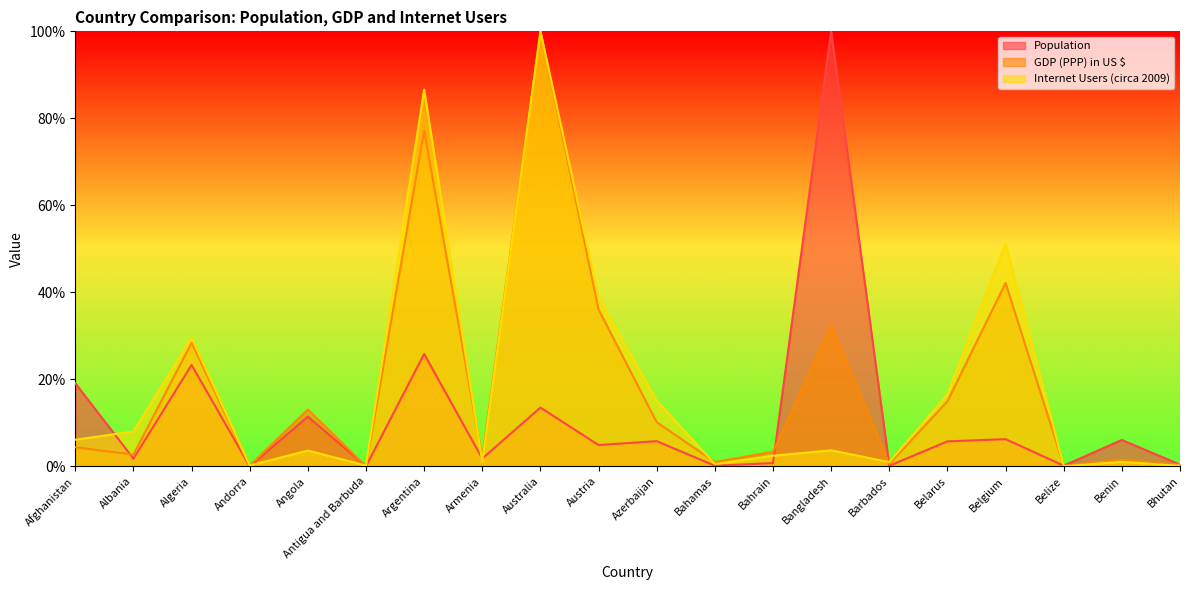

How many intersections are there between Population and Internet Users (circa 2009)?

8